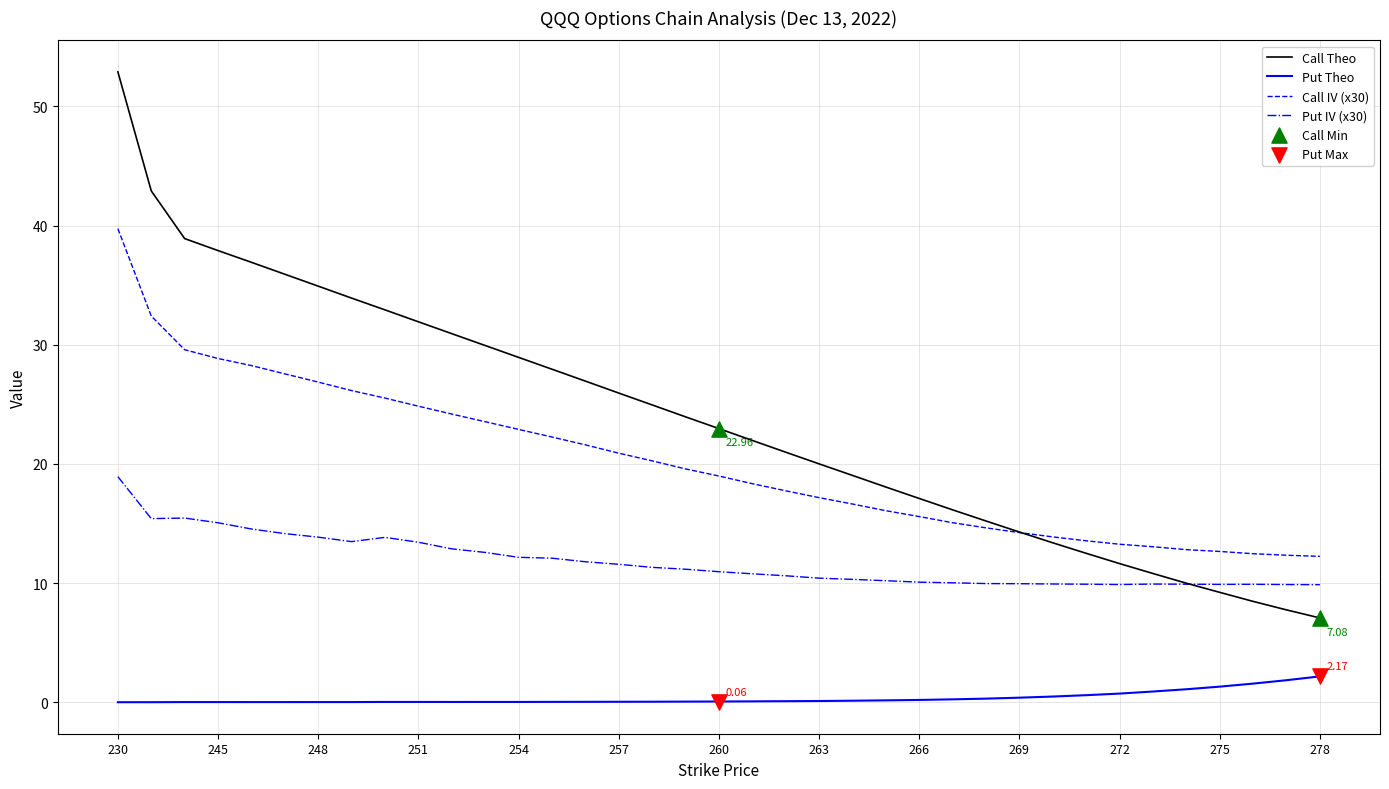

True or false: Call IV (x30) and Put IV (x30) intersect in this chart.

False